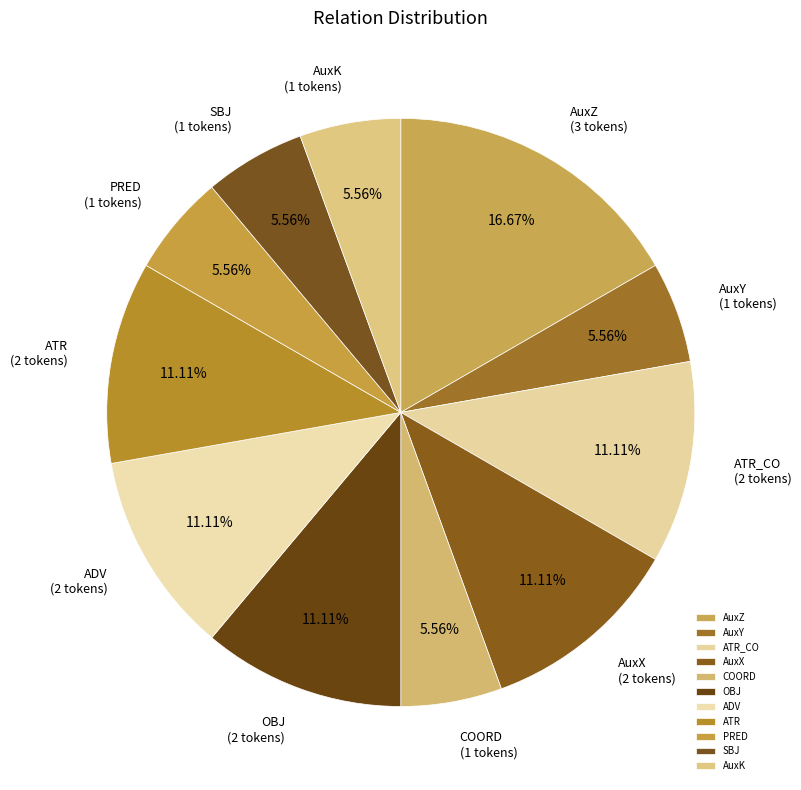

Which slice is the largest?

AuxZ